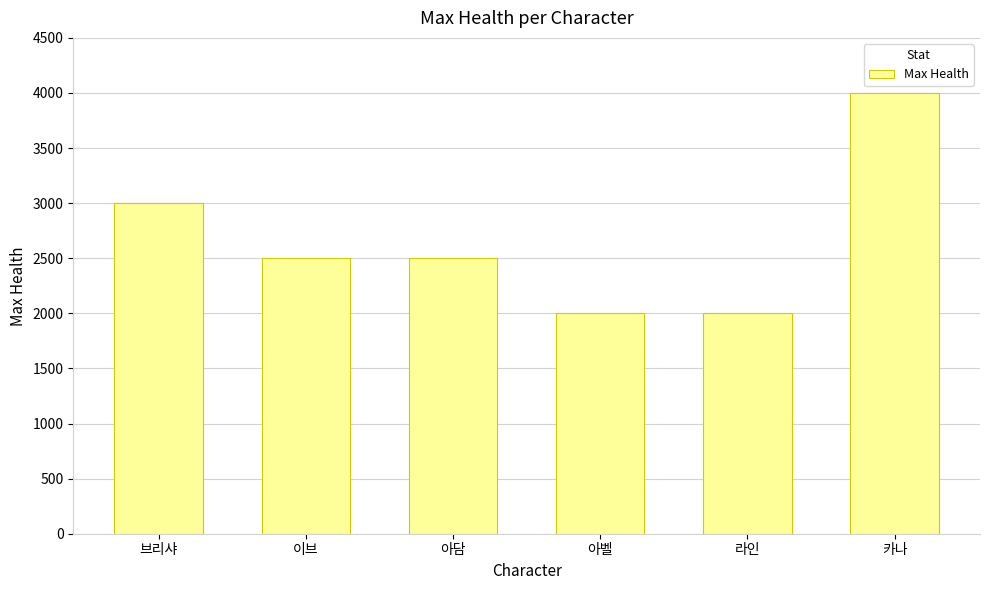

What is the smallest value displayed?

2000